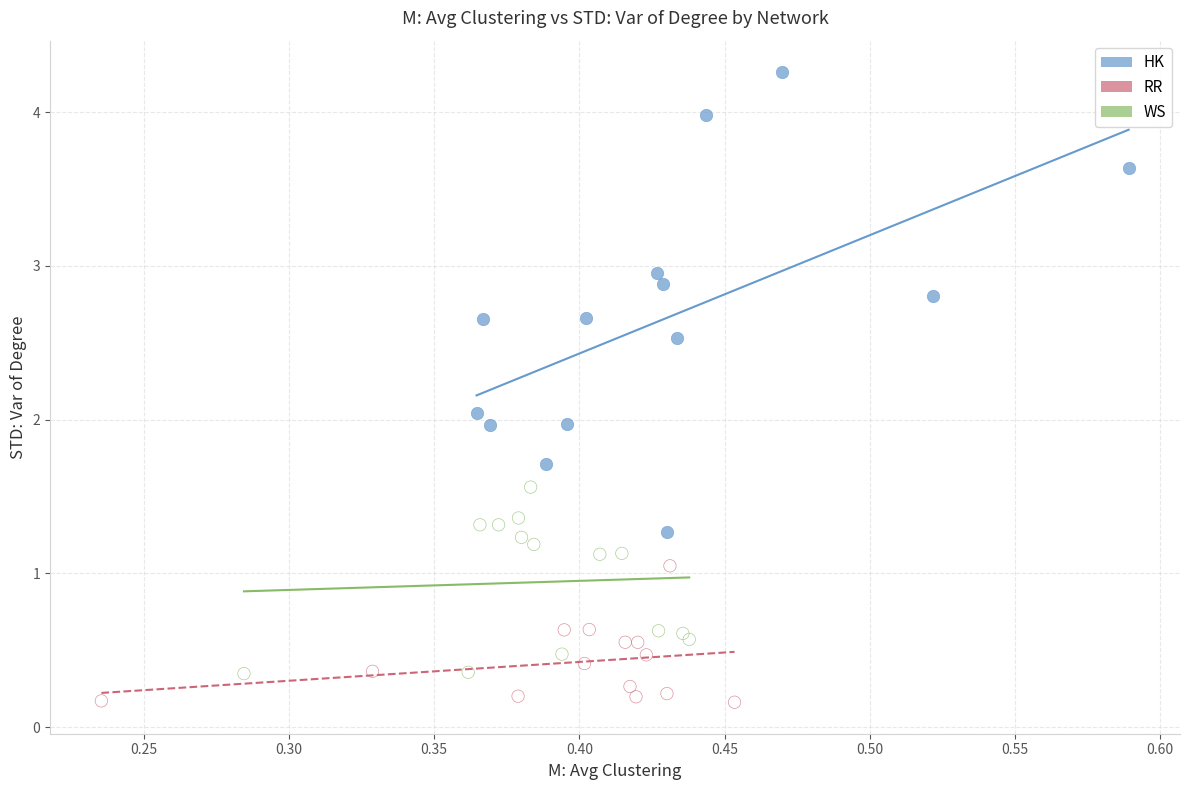

What are all the series names shown in the legend?

HK, RR, WS